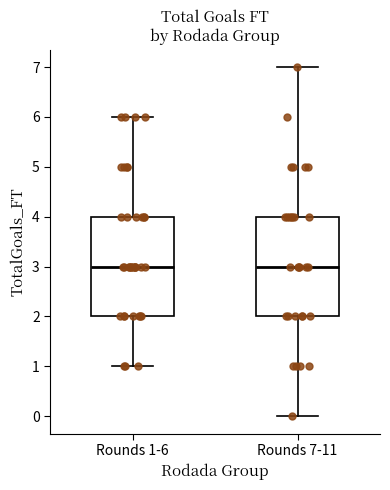

Reading left to right, read every box against the y-axis: the position of its median line, the range the box covers, and the ends of its whiskers. The values are not printed on the chart, so give them approximately, as read against the axis.

Rounds 1-6: median 3, box 2 to 4, whiskers 1 to 6
Rounds 7-11: median 3, box 2 to 4, whiskers 0 to 7